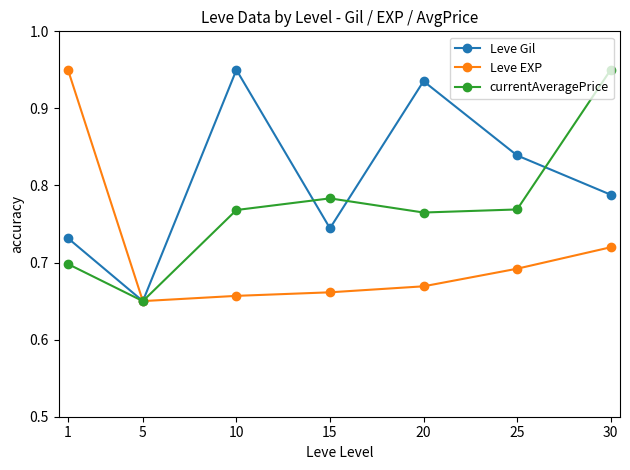

The value of Leve EXP at 15 is 0.7. True or false?

True